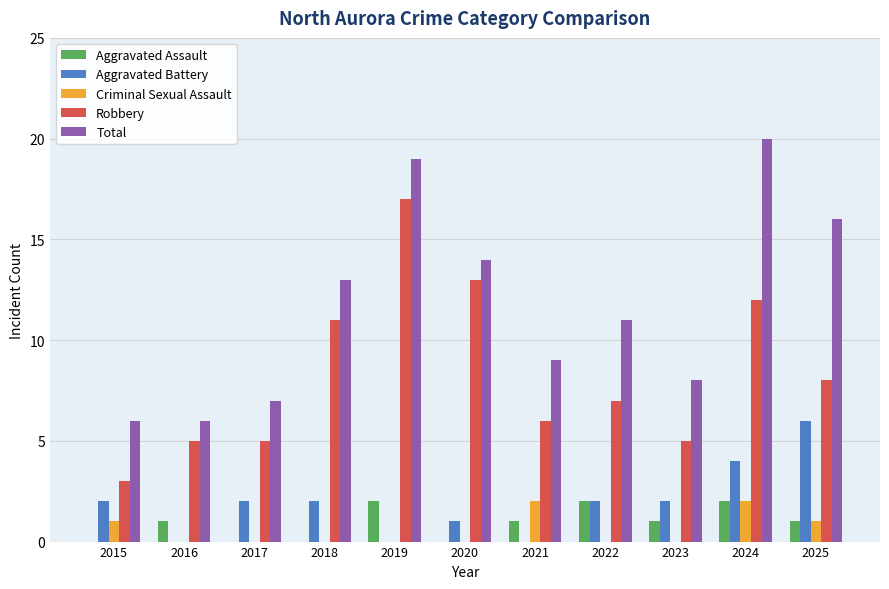

Are the bars grouped side by side (vs. stacked)?

Yes